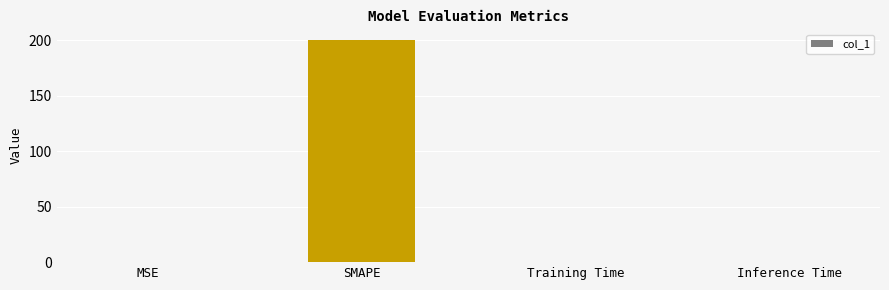

Which label corresponds to the largest value in the chart?

SMAPE